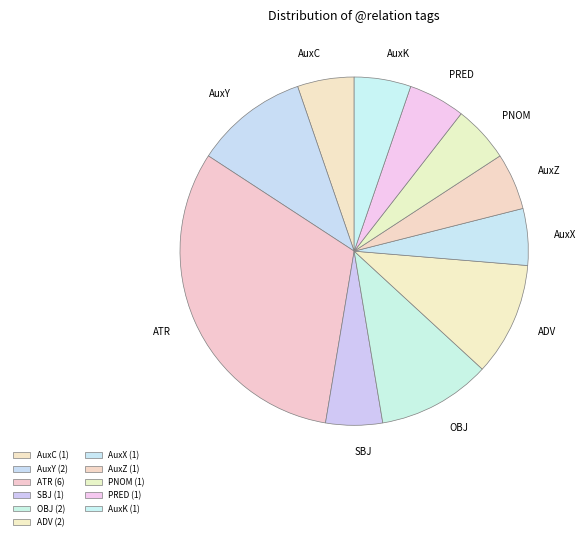

Combined, do AuxY and ATR account for over 50%?

No